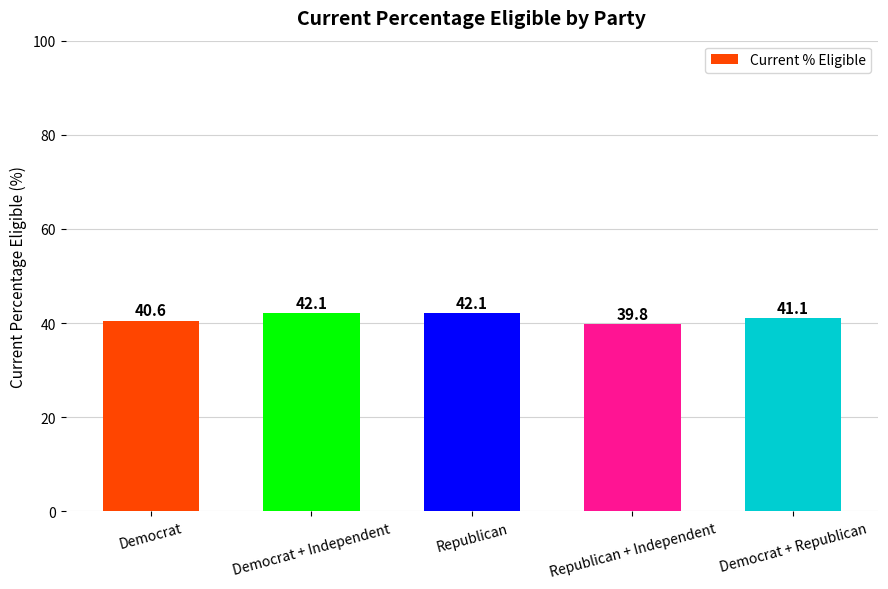

What is the value of the 2nd bar from the left?

42.1